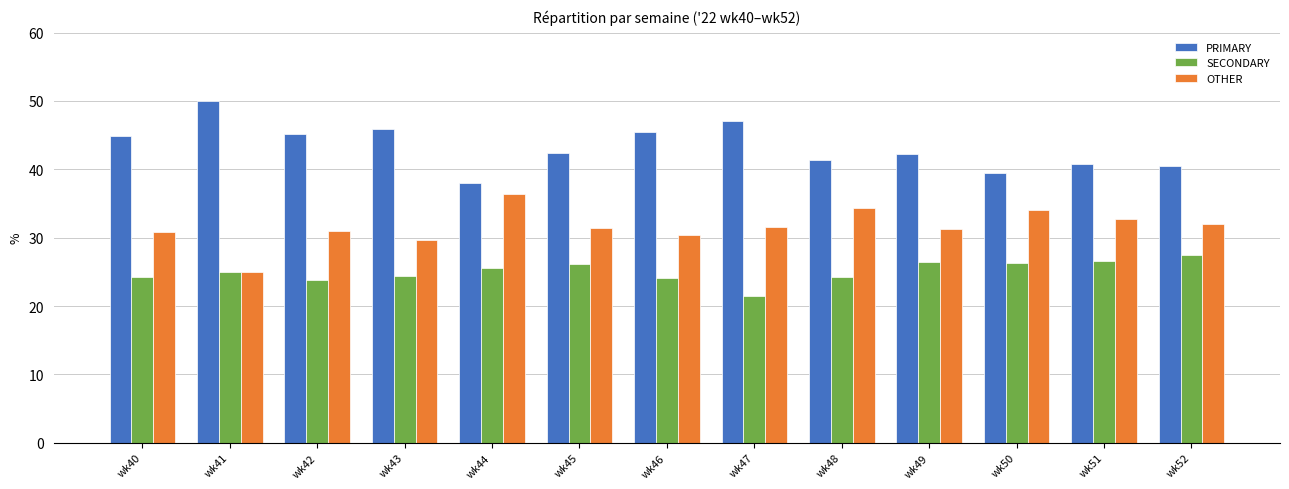

Rank the series by their average value, from lowest to highest.

SECONDARY, OTHER, PRIMARY